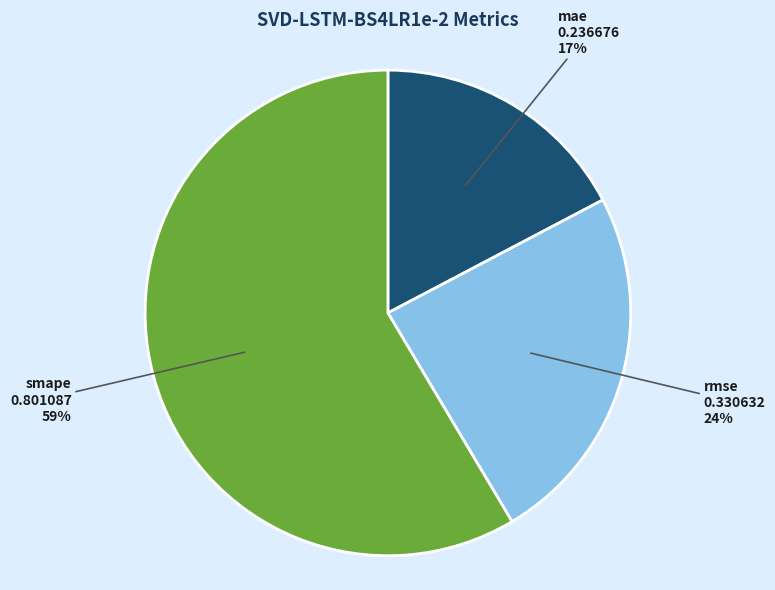

How many slices are in this pie chart?

3